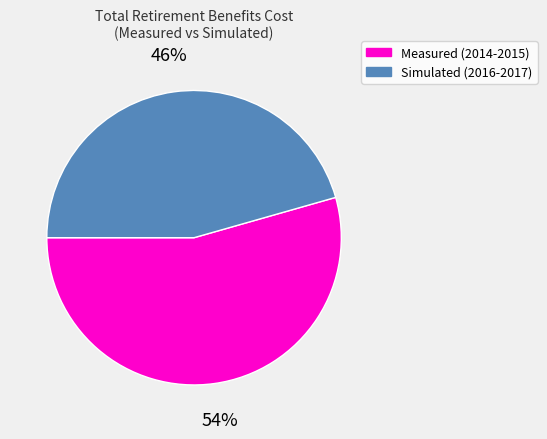

Is there any slice that represents more than half of the pie?

Yes